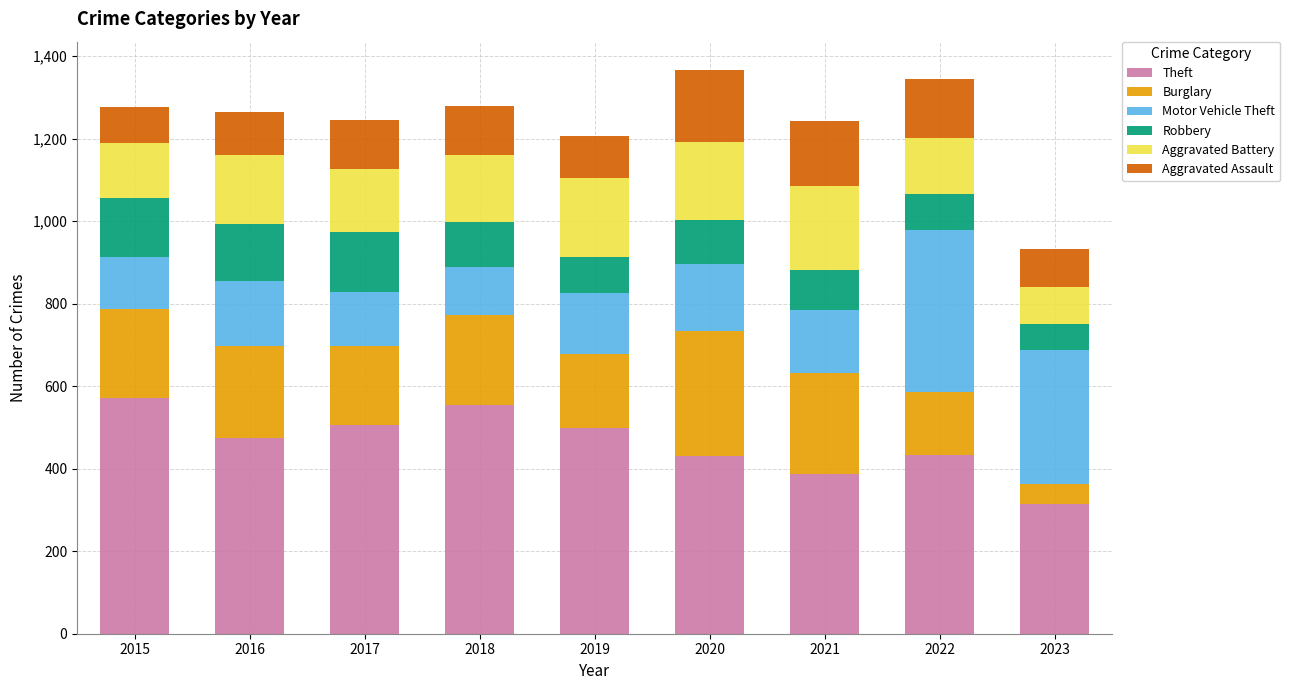

What is the total value across all series at 2021?

1243